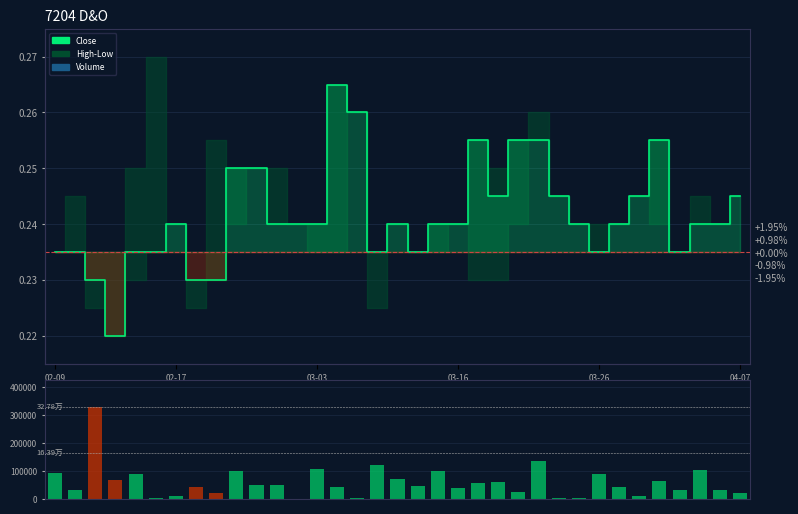

What is the value of the Close bar at the 11th from the left?

0.2